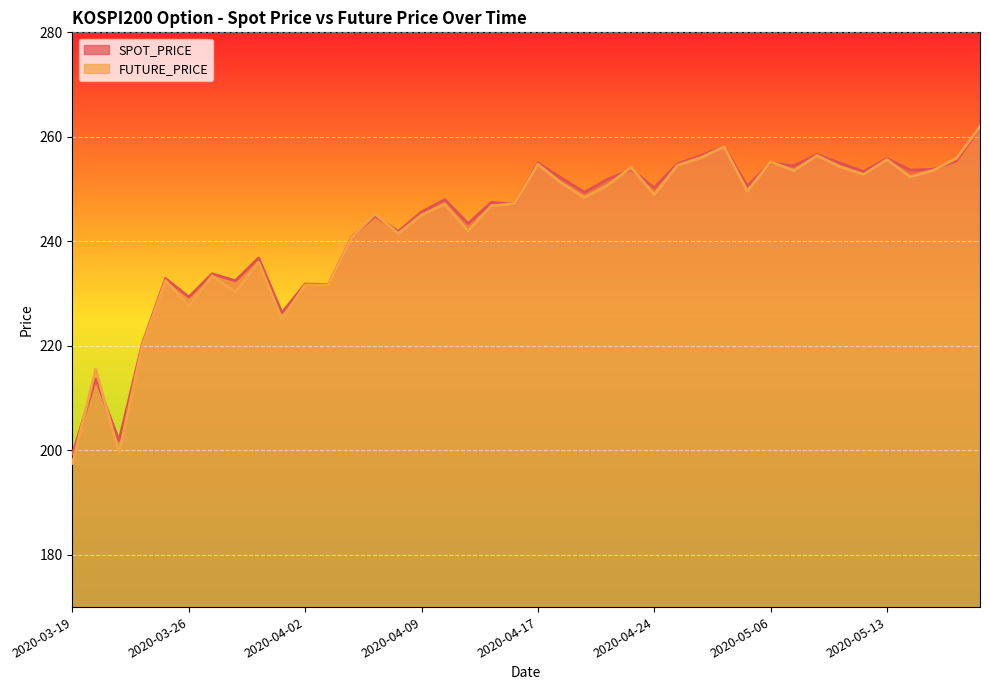

Rank the series by their maximum value, from highest to lowest.

FUTURE_PRICE, SPOT_PRICE